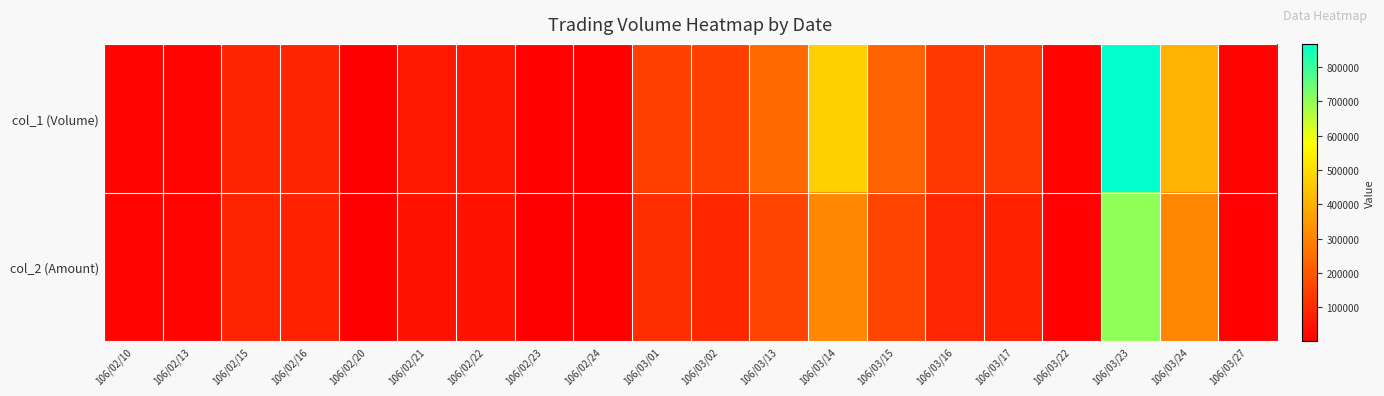

Which series has the largest total across all categories?

col_1 (Volume)